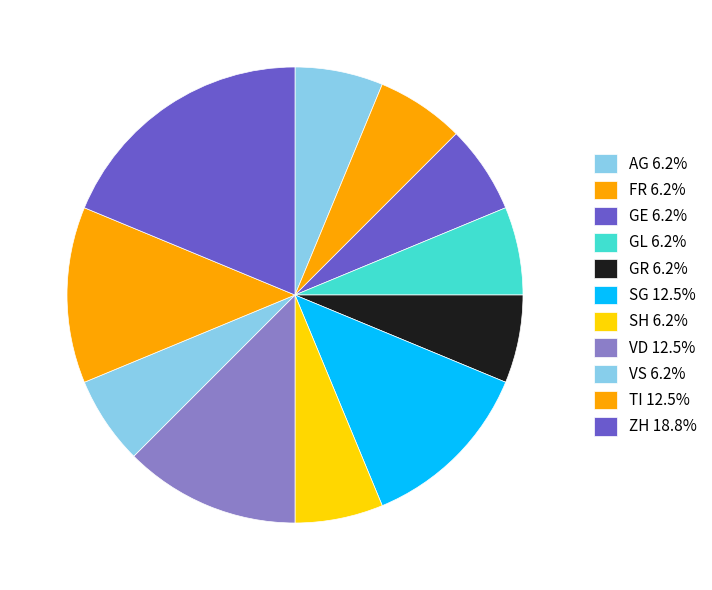

Does any single category account for the majority?

No